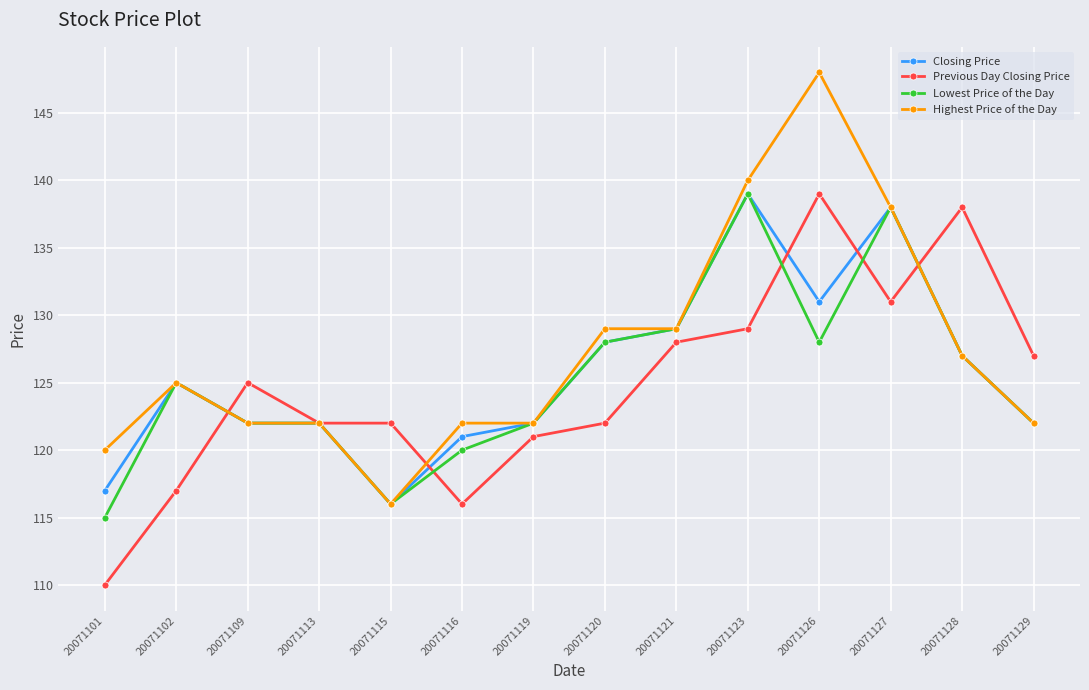

At how many categories does at least one series exceed 131?

4